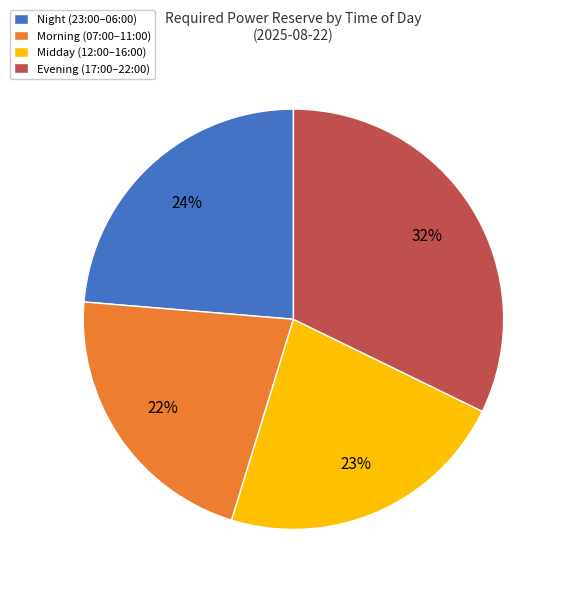

Which slice is the largest?

Evening (17:00–22:00)